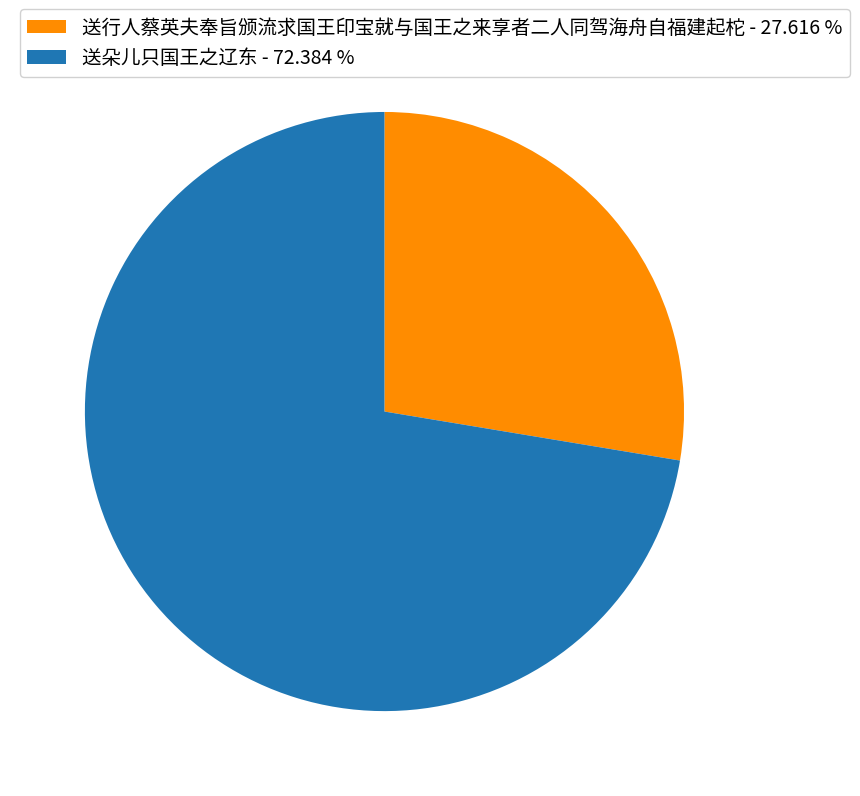

Is the sum of 送朵儿只国王之辽东 - 72.384 % and 送行人蔡英夫奉旨颁流求国王印宝就与国王之来享者二人同驾海舟自福建起柁 - 27.616 % greater than half?

Yes